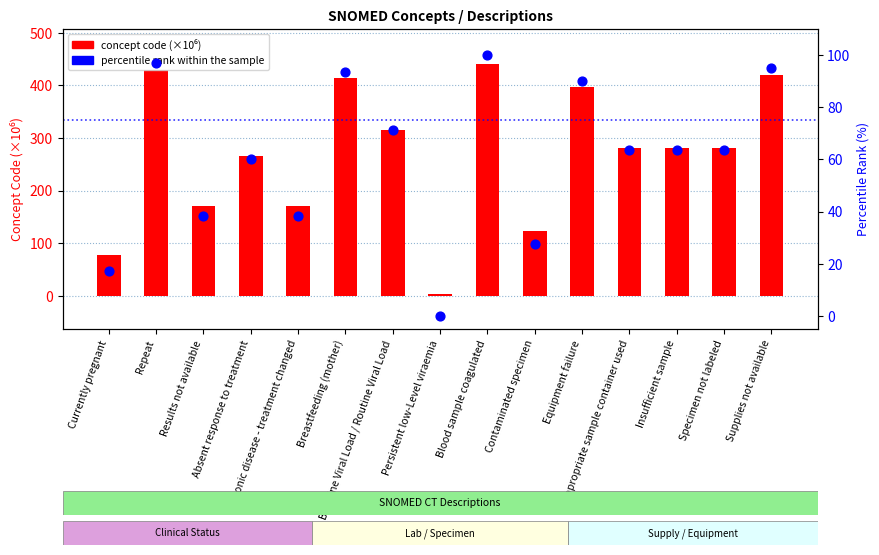

At how many categories does at least one series exceed 41?

14